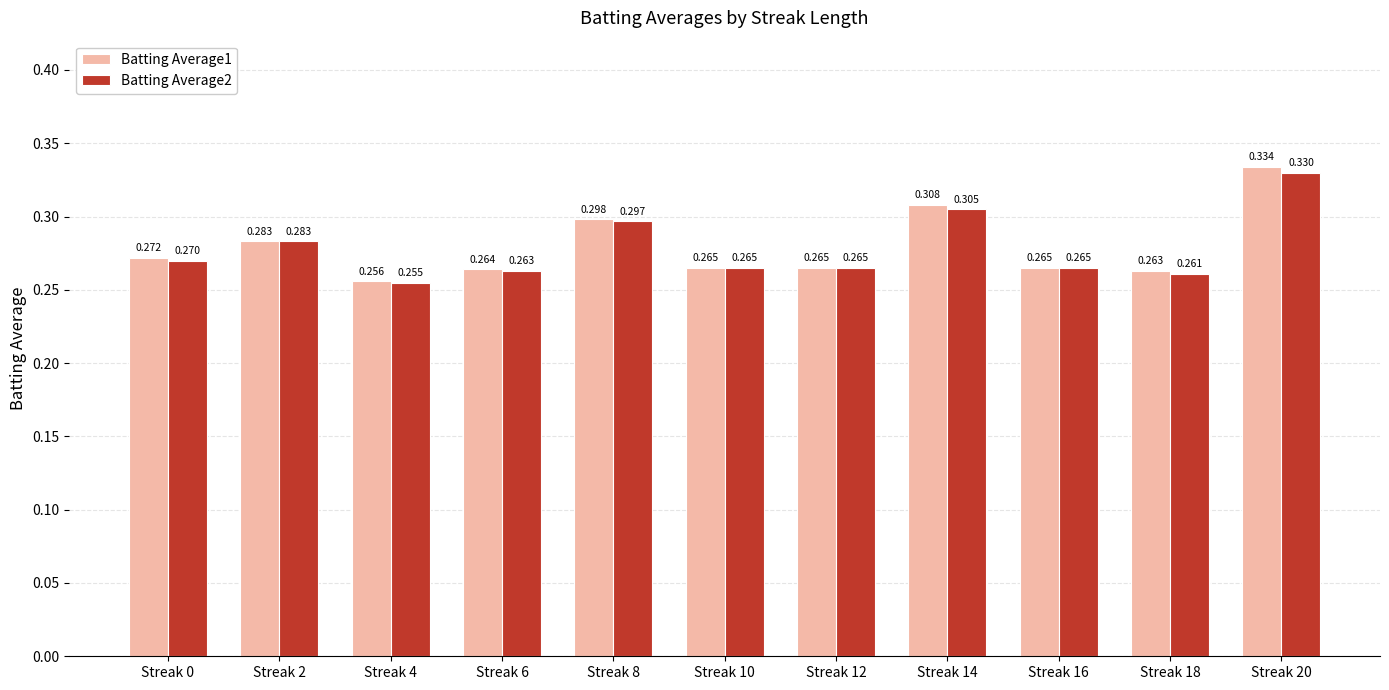

Which category has the highest value in the Batting Average1 series?

Streak 20